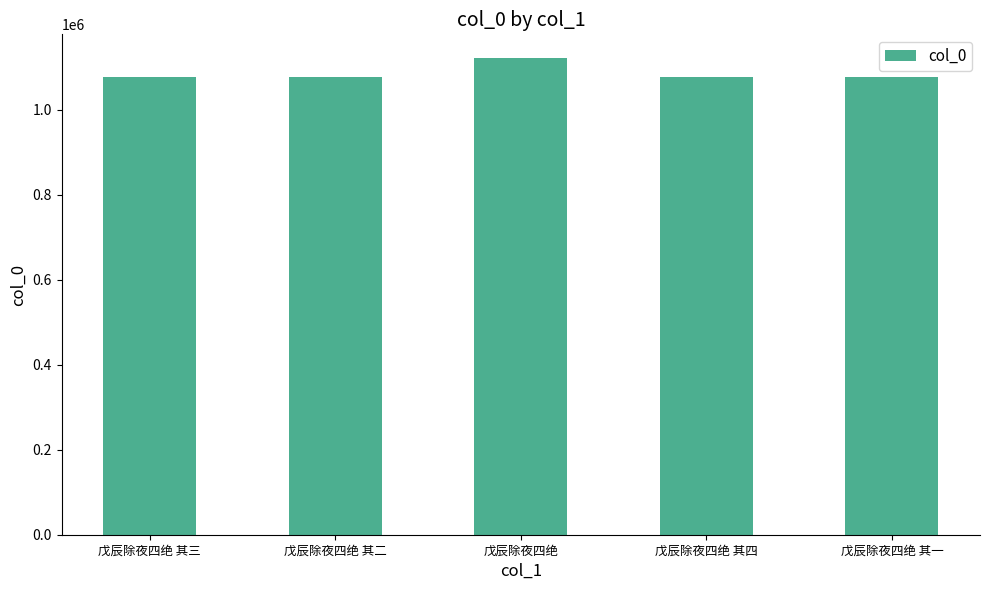

What is the difference between the second highest and minimum values?

3